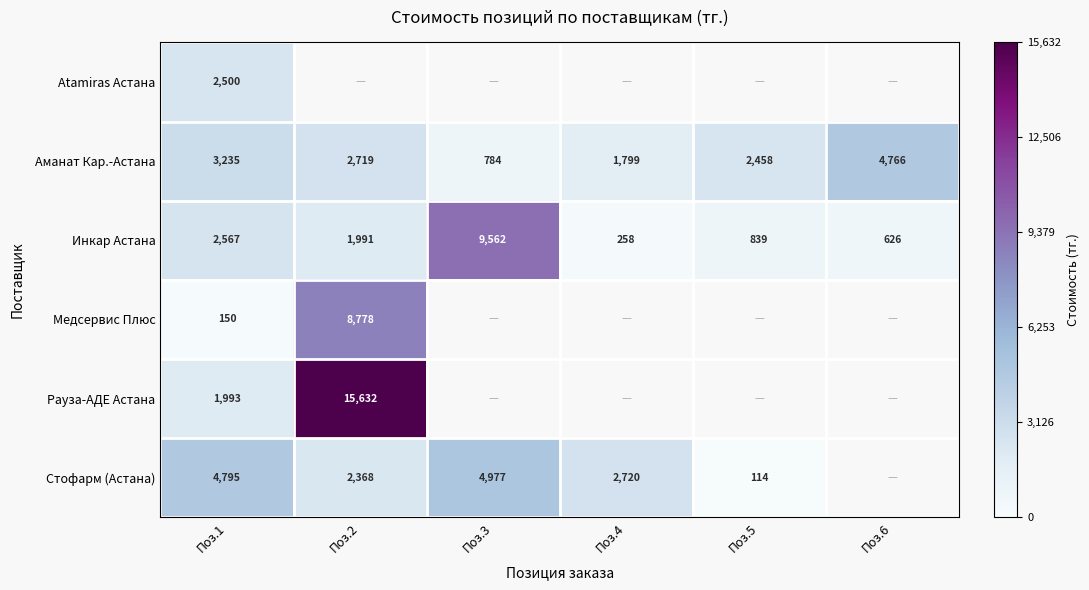

Is it true that Аманат Кар.-Астана equals 629.6 at Поз.4?

False